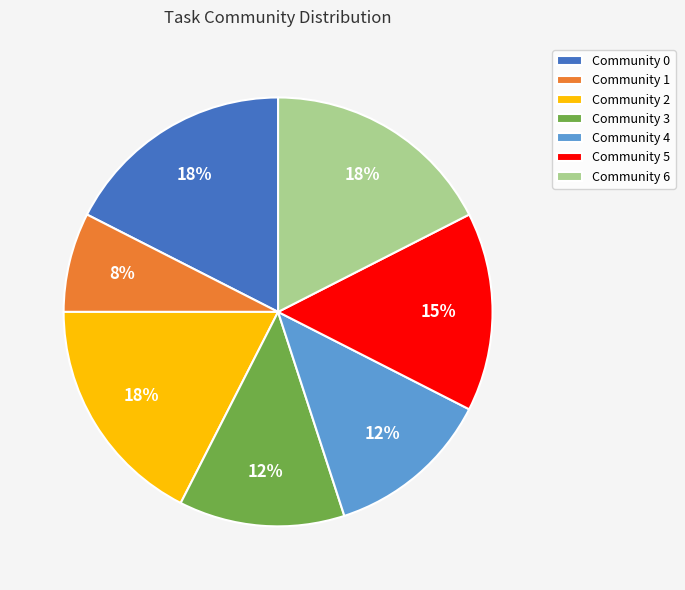

Count the number of slices in the pie.

7